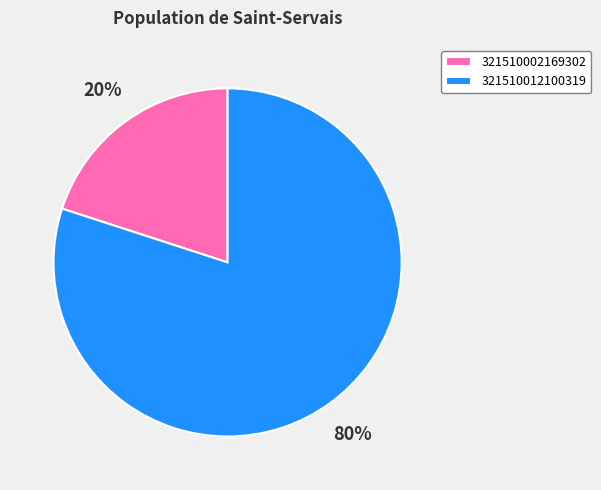

Between 321510012100319 and 321510002169302, which is larger?

321510012100319